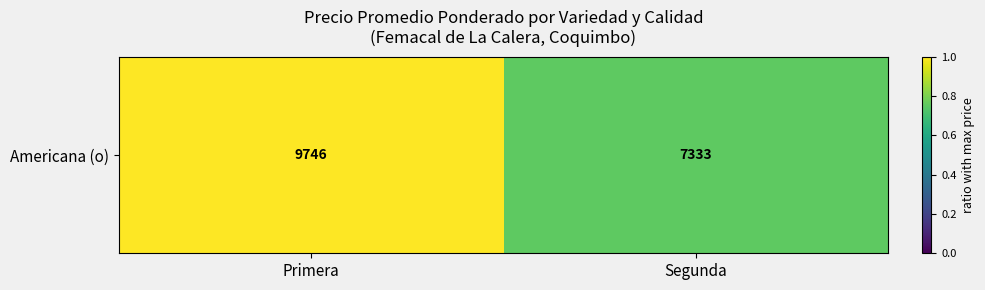

What is the average value?

0.9